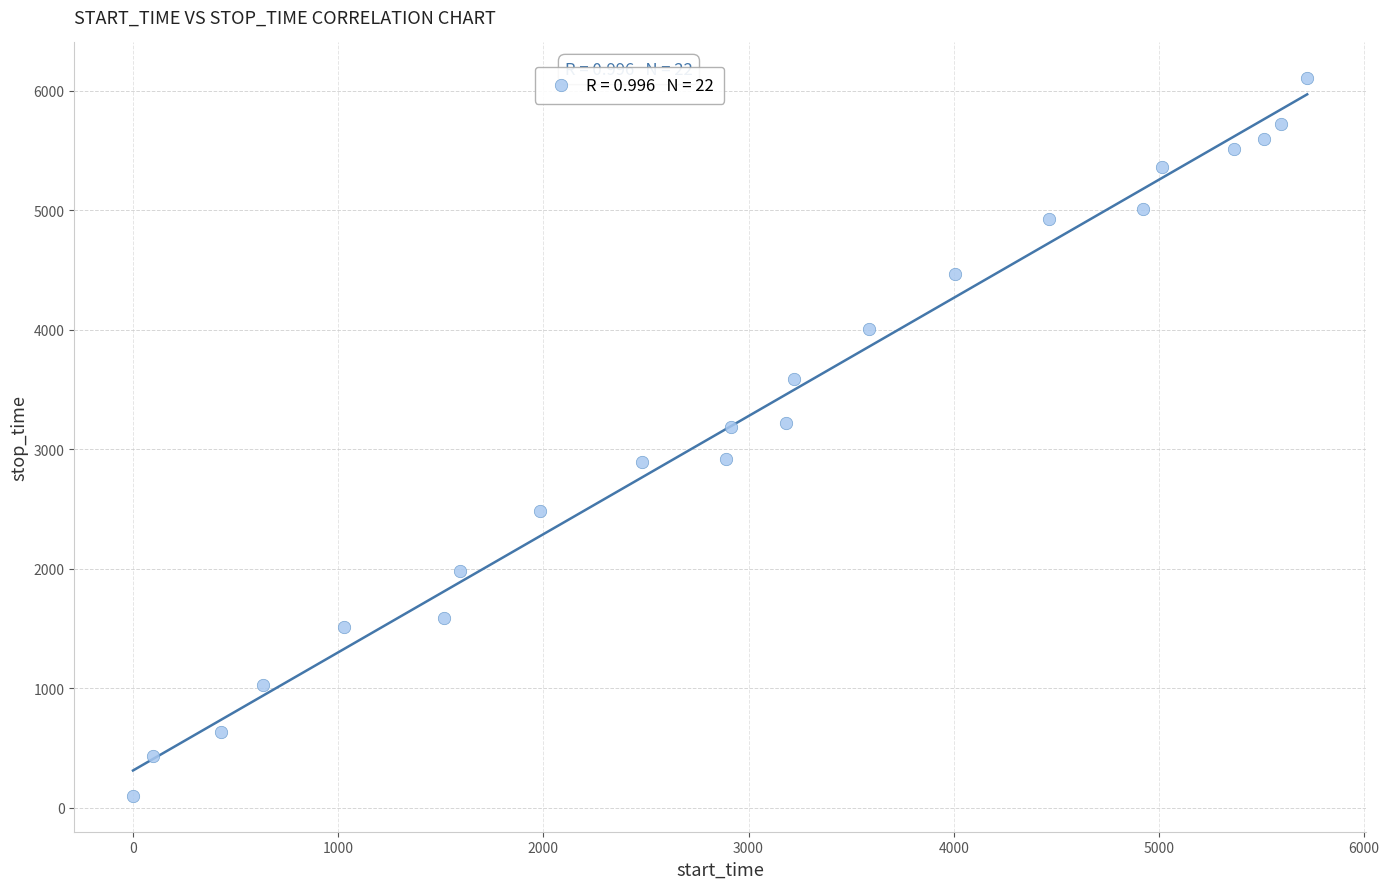

What is the range of X values (max minus min)?

5721